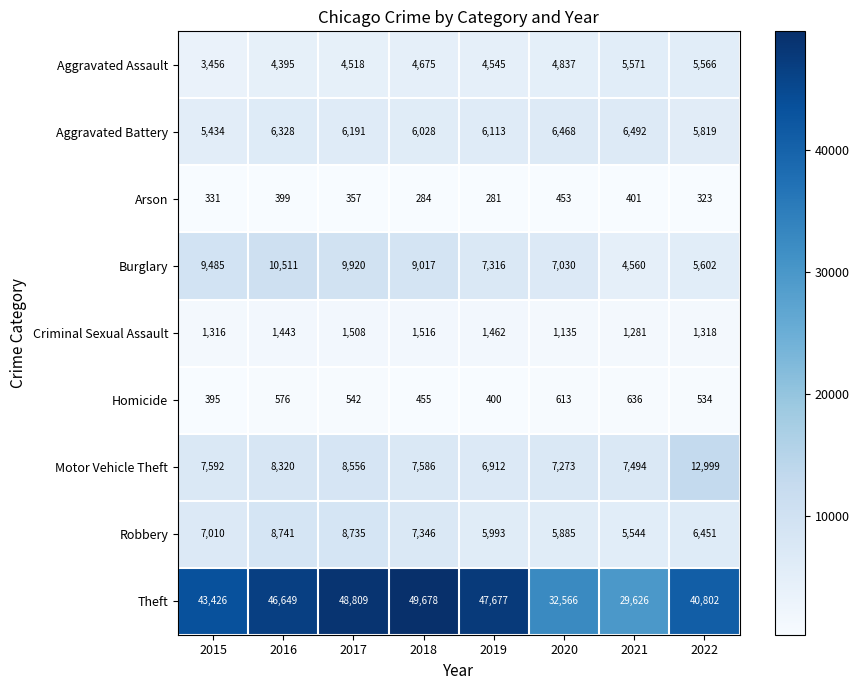

Which category has the lowest value across all series?

2019